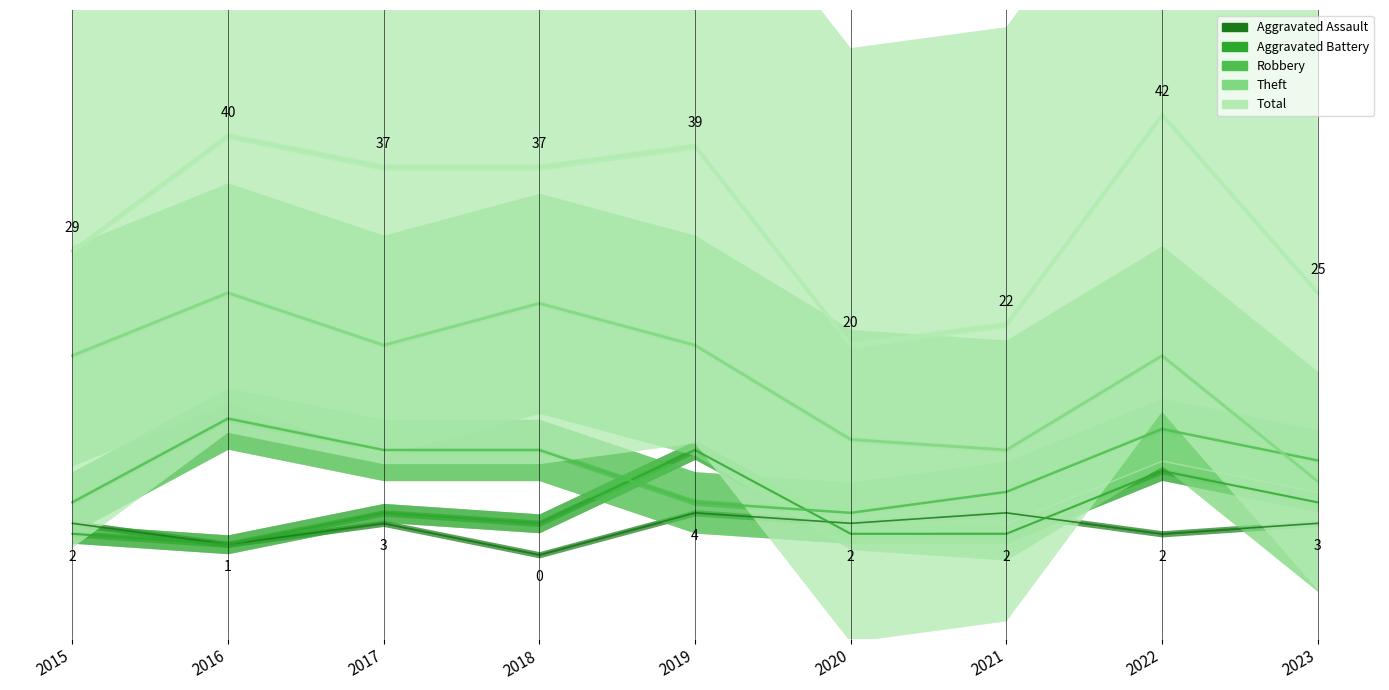

True or false: Robbery and Aggravated Assault intersect in this chart.

False